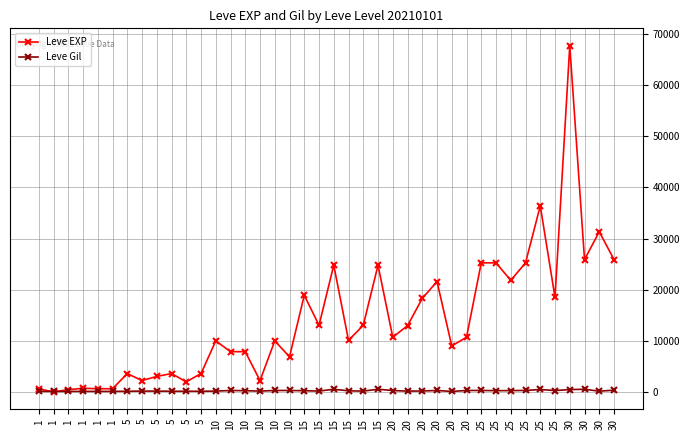

In Leve EXP, how many points are higher than both neighbors (excluding endpoints)?

12